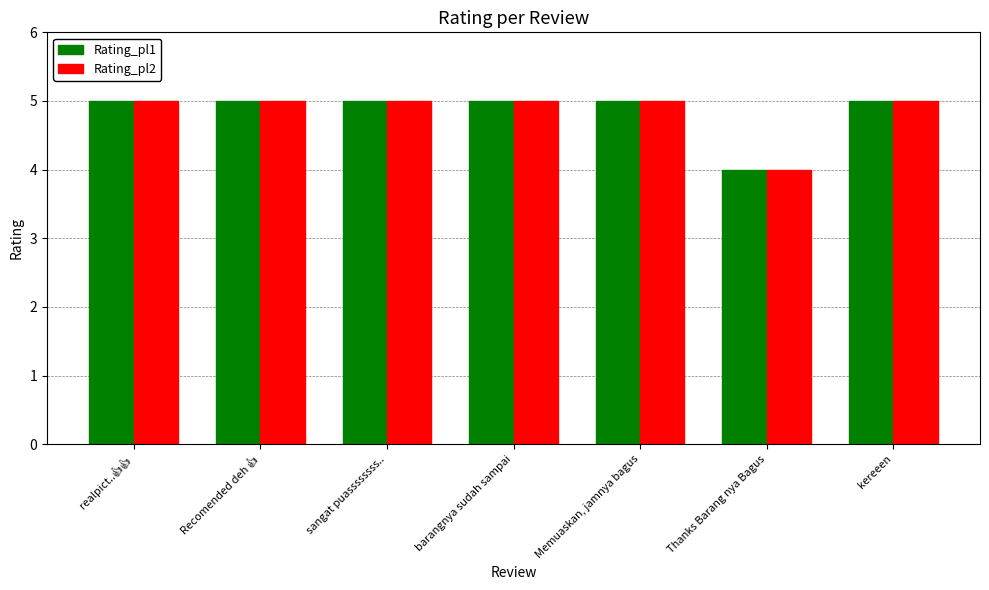

Is it true that Rating_pl2 equals 5 at sangat puassssssss..?

True